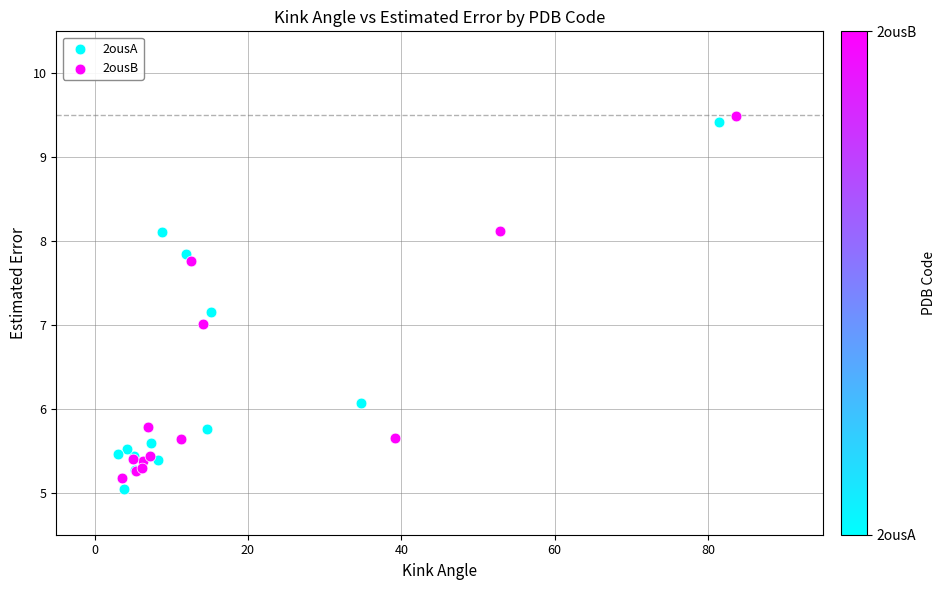

Which series has the largest Y range (max minus min)?

2ousA